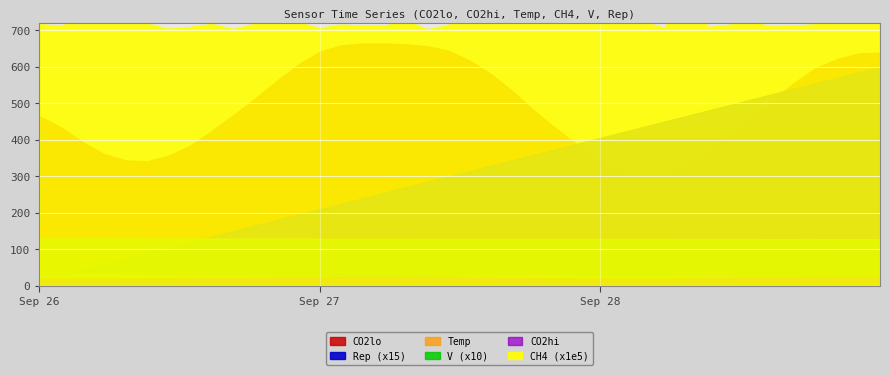

Which series has the largest range (max minus min)?

CO2lo